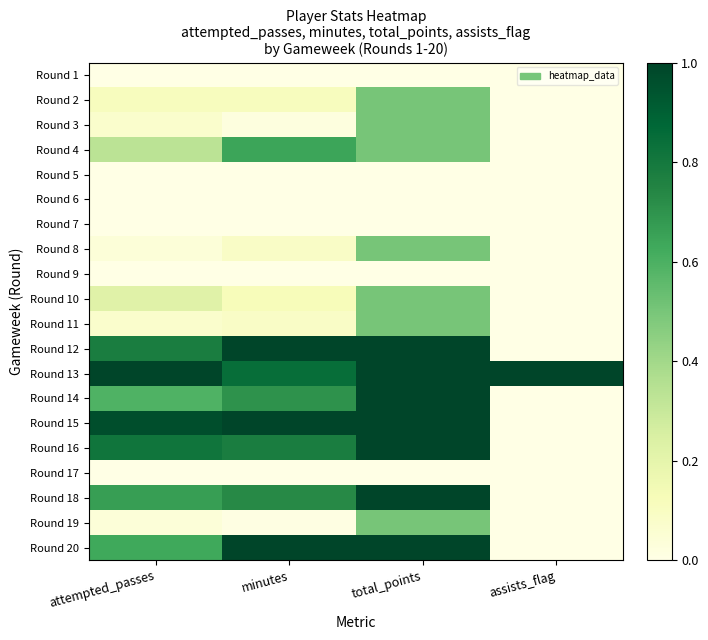

Reading right to left, list all the values displayed in this chart.

Round 1: assists_flag=0.0	total_points=0.0	minutes=0.0	attempted_passes=0.0
Round 2: assists_flag=0.0	total_points=0.5	minutes=0.1	attempted_passes=0.1
Round 3: assists_flag=0.0	total_points=0.5	minutes=0.0	attempted_passes=0.1
Round 4: assists_flag=0.0	total_points=0.5	minutes=0.6	attempted_passes=0.3
Round 5: assists_flag=0.0	total_points=0.0	minutes=0.0	attempted_passes=0.0
Round 6: assists_flag=0.0	total_points=0.0	minutes=0.0	attempted_passes=0.0
Round 7: assists_flag=0.0	total_points=0.0	minutes=0.0	attempted_passes=0.0
Round 8: assists_flag=0.0	total_points=0.5	minutes=0.1	attempted_passes=0.0
Round 9: assists_flag=0.0	total_points=0.0	minutes=0.0	attempted_passes=0.0
Round 10: assists_flag=0.0	total_points=0.5	minutes=0.1	attempted_passes=0.2
Round 11: assists_flag=0.0	total_points=0.5	minutes=0.1	attempted_passes=0.1
Round 12: assists_flag=0.0	total_points=1.0	minutes=1.0	attempted_passes=0.8
Round 13: assists_flag=1.0	total_points=1.0	minutes=0.8	attempted_passes=1.0
Round 14: assists_flag=0.0	total_points=1.0	minutes=0.7	attempted_passes=0.6
Round 15: assists_flag=0.0	total_points=1.0	minutes=1.0	attempted_passes=1.0
Round 16: assists_flag=0.0	total_points=1.0	minutes=0.8	attempted_passes=0.8
Round 17: assists_flag=0.0	total_points=0.0	minutes=0.0	attempted_passes=0.0
Round 18: assists_flag=0.0	total_points=1.0	minutes=0.7	attempted_passes=0.7
Round 19: assists_flag=0.0	total_points=0.5	minutes=0.0	attempted_passes=0.0
Round 20: assists_flag=0.0	total_points=1.0	minutes=1.0	attempted_passes=0.6